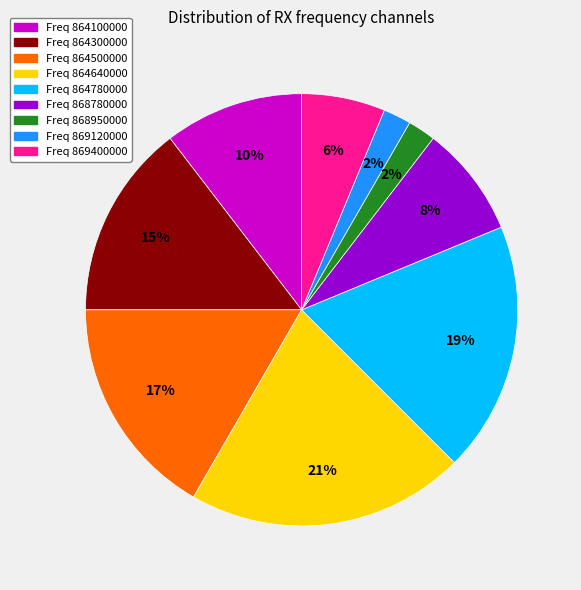

Is there any slice that represents more than half of the pie?

No